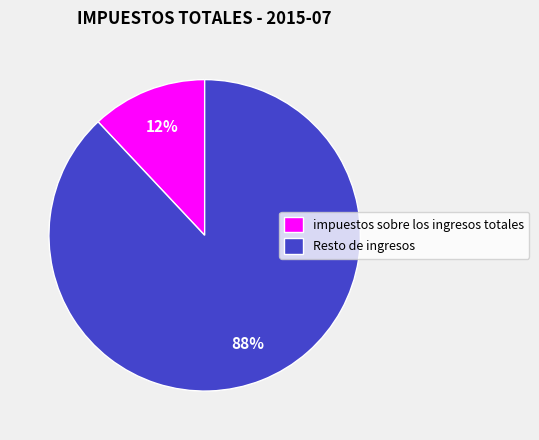

What is the majority slice?

Resto de ingresos